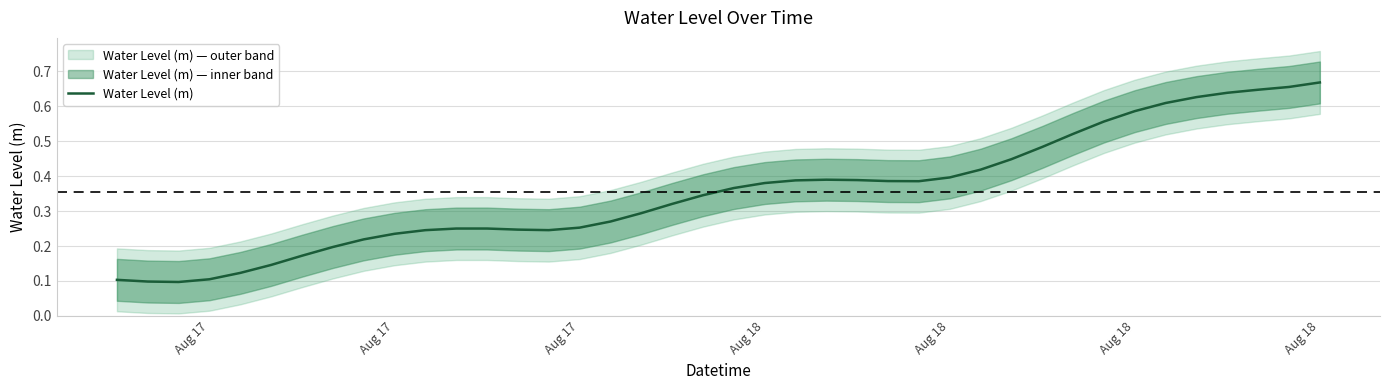

Where is the data nearest to the value 0?

Aug 17